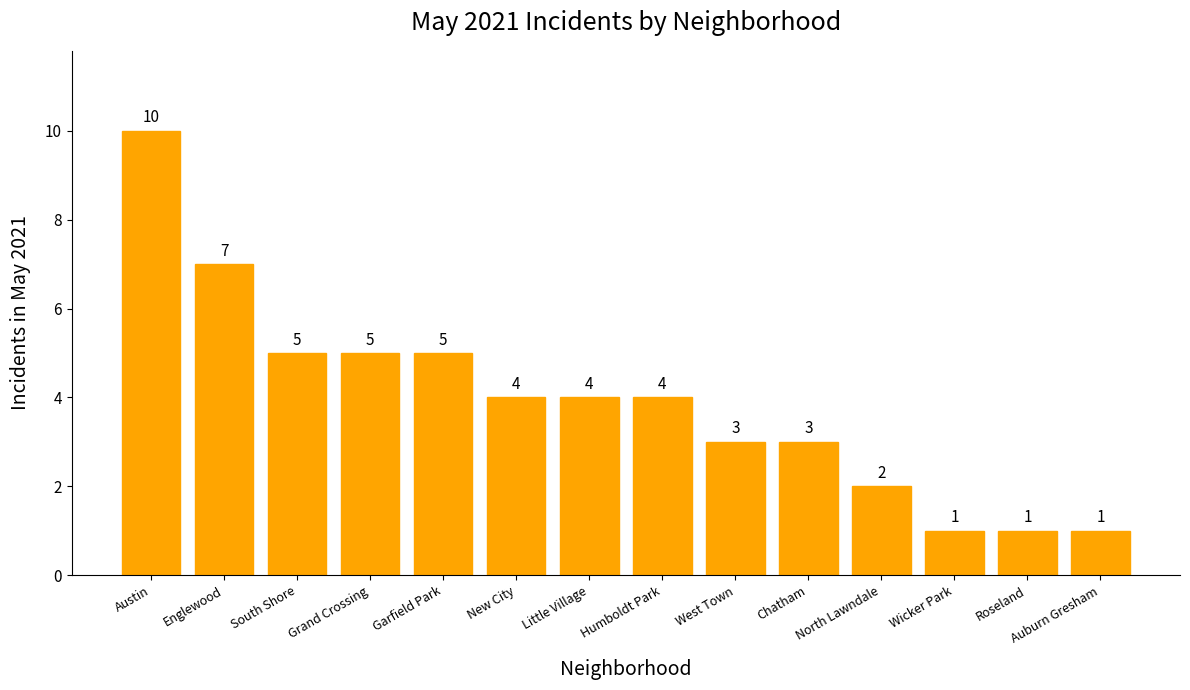

Reading left to right, extract all data points from this chart.

10	7	5	5	5	4	4	4	3	3	2	1	1	1